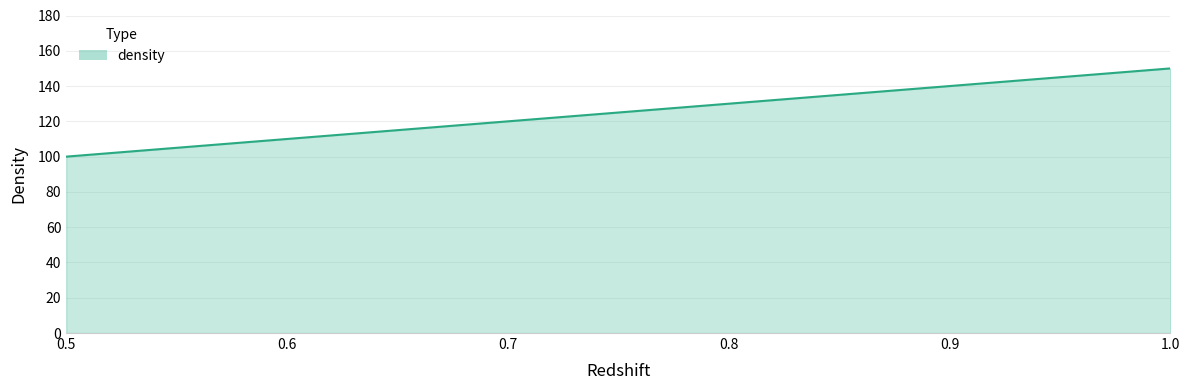

What is the minimum value shown in the chart?

100